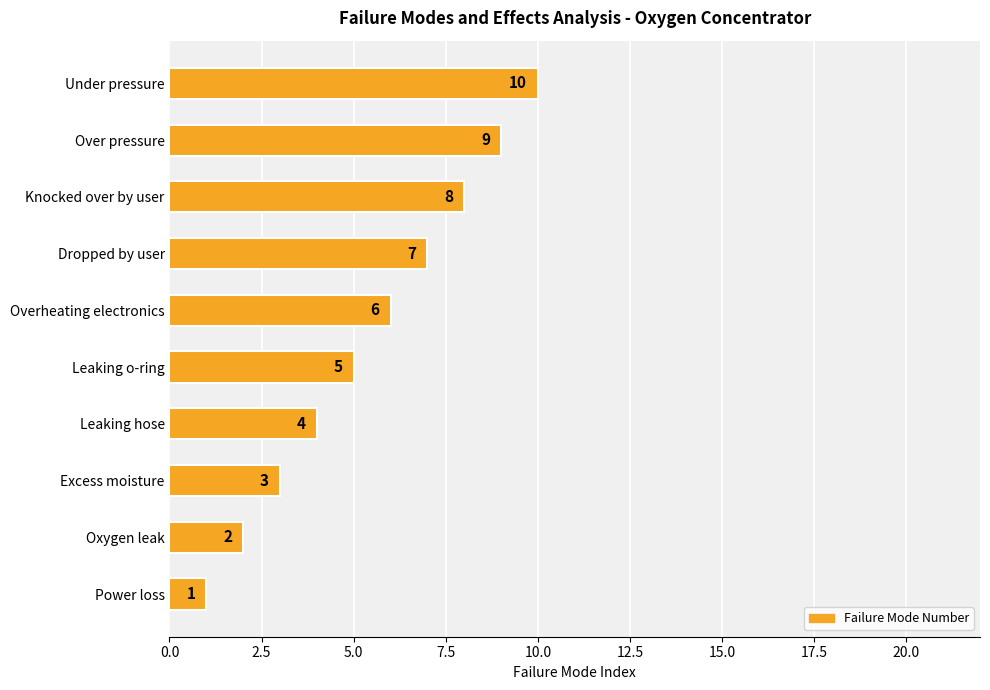

Which category has the highest value across all series?

Under pressure